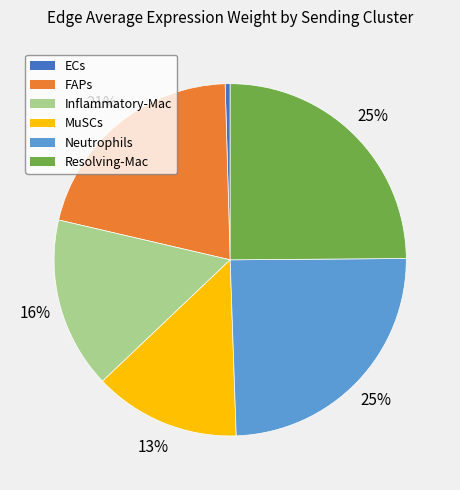

Is MuSCs the majority of the pie?

No